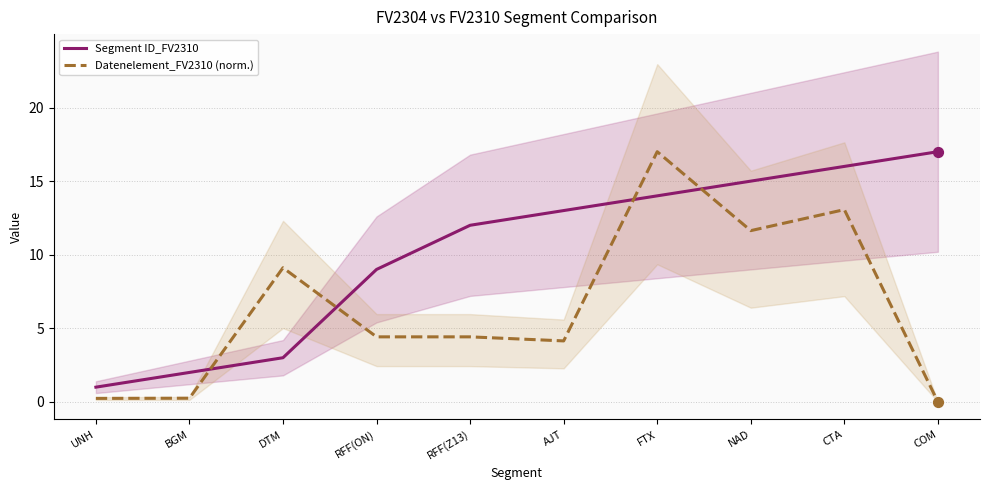

At which category is the sum across all series the highest?

FTX